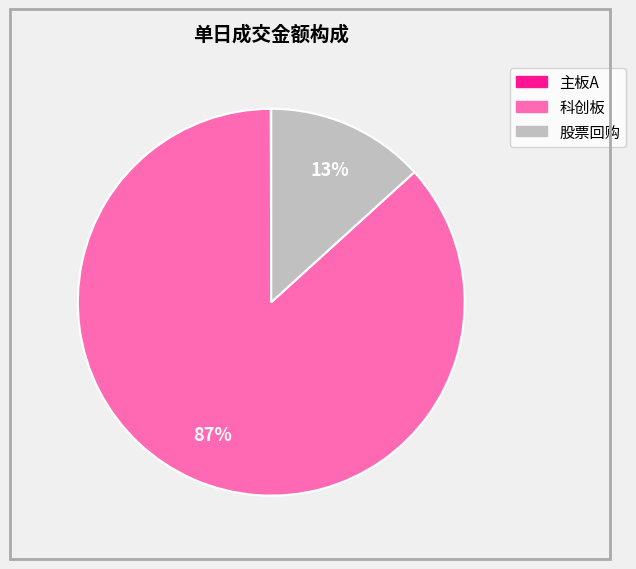

What percentage is the 股票回购 slice, to the nearest percent?

13%